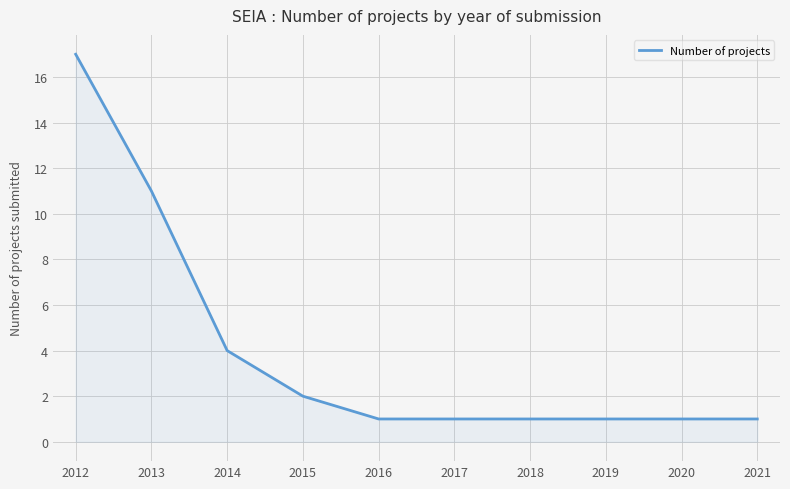

What is the sum of the values at 2012 and 2017?

18